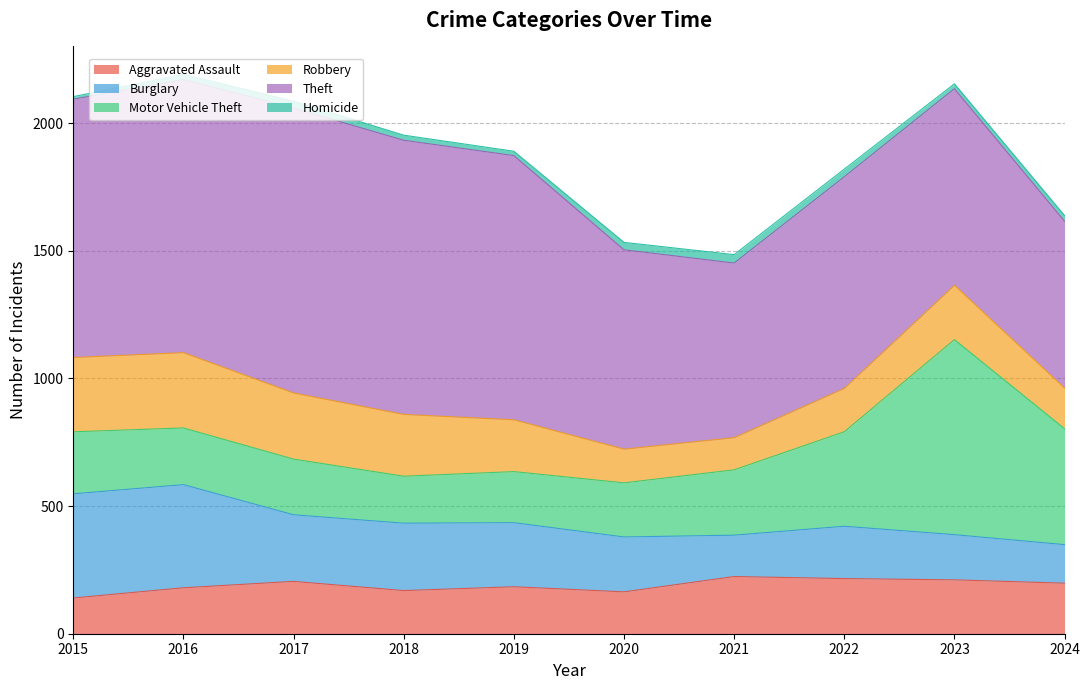

What are all the series names shown in the legend?

Aggravated Assault, Burglary, Motor Vehicle Theft, Robbery, Theft, Homicide